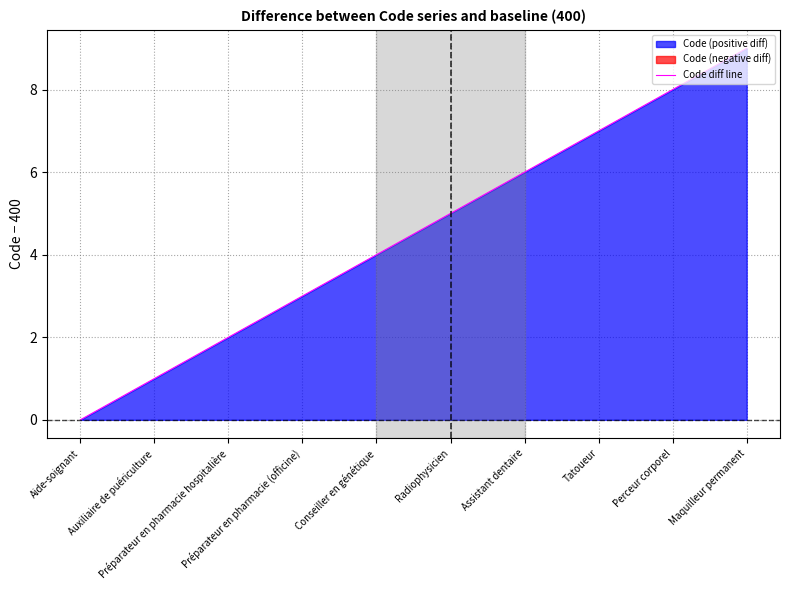

What is the sum of all values?

45